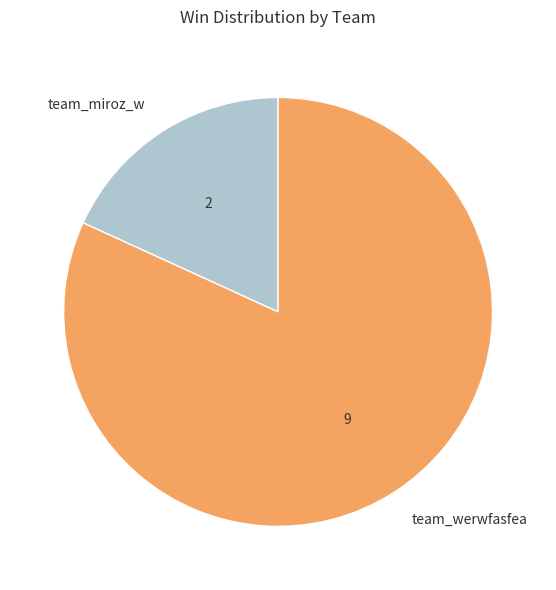

Is it true that team_miroz_w is 29% of the pie?

False